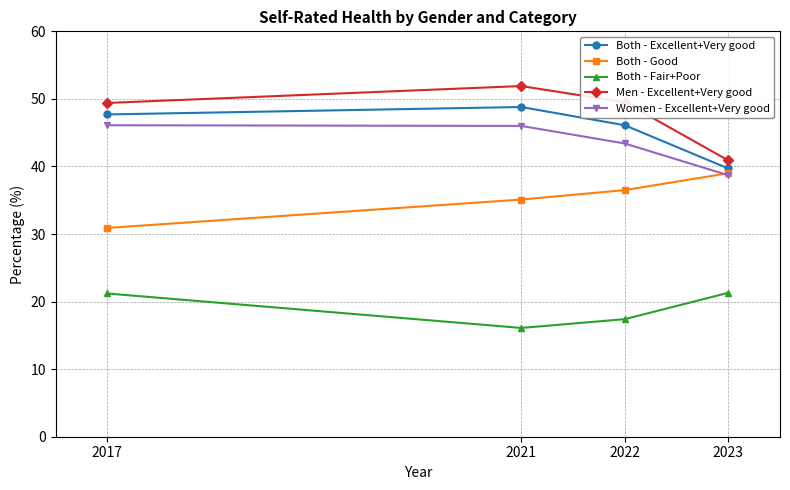

Where does the Both - Excellent+Very good series first go above 47?

2017